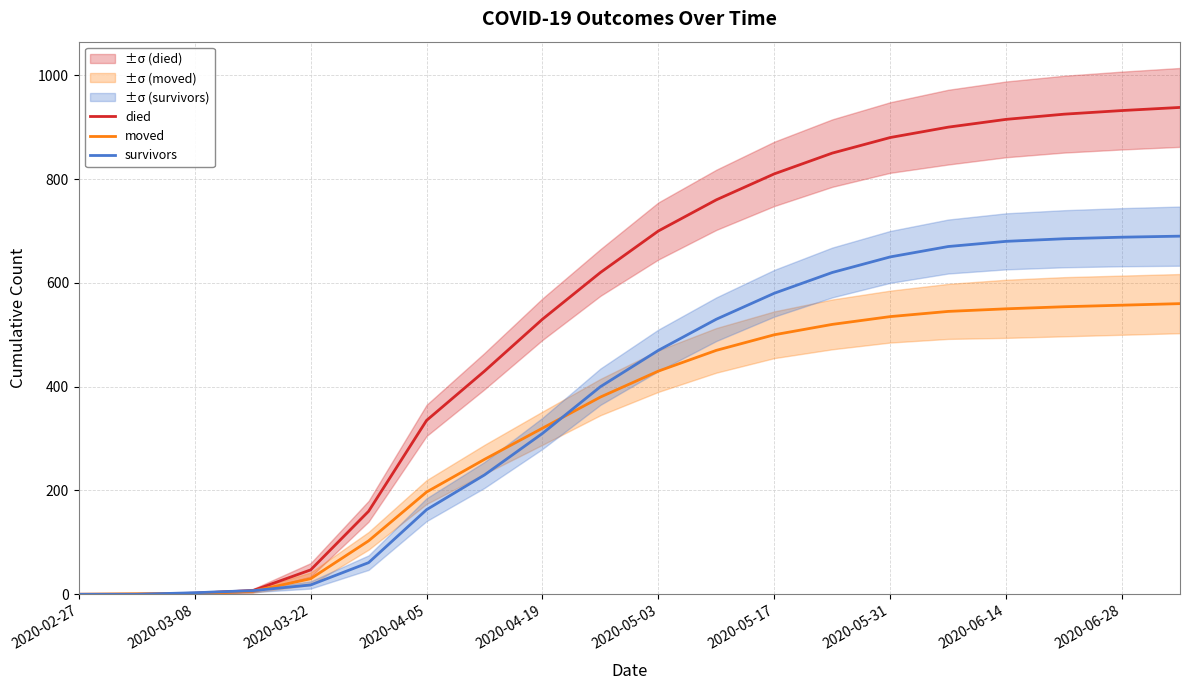

List the series in order of their overall mean, lowest first.

moved, survivors, died